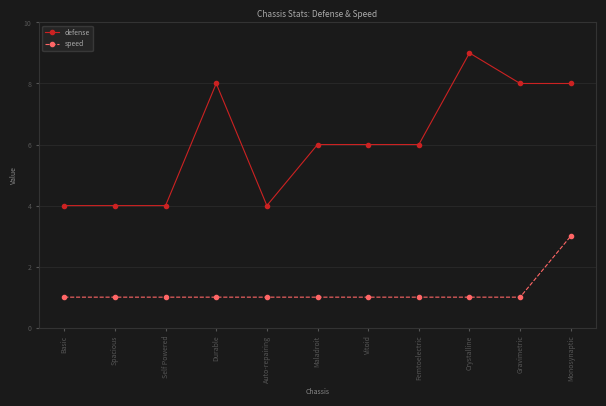

What is the maximum value for speed?

3